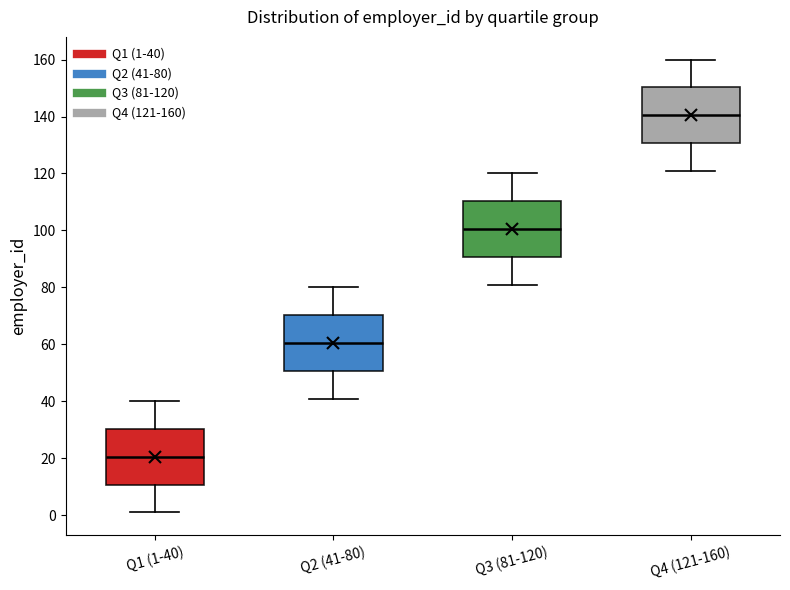

Which box's median line is the lowest?

Q1 (1-40)